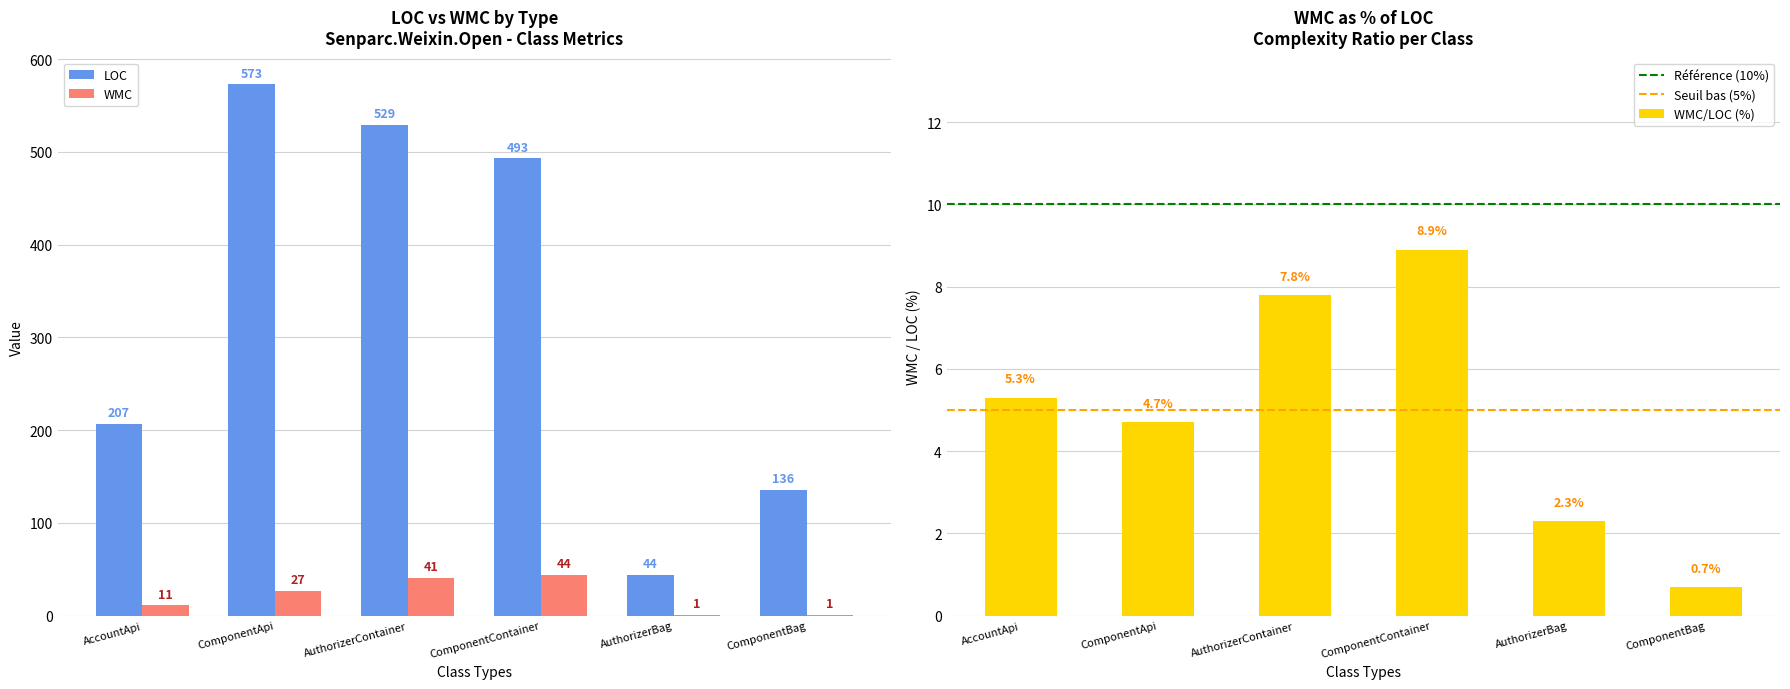

Rank the series at AccountApi from lowest to highest value.

WMC, LOC